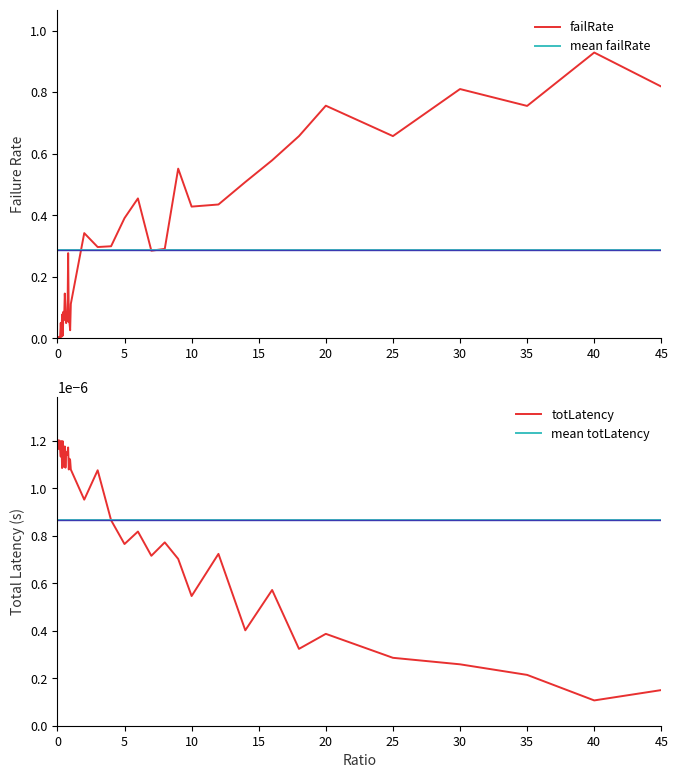

Which series has the largest total across all categories?

failRate